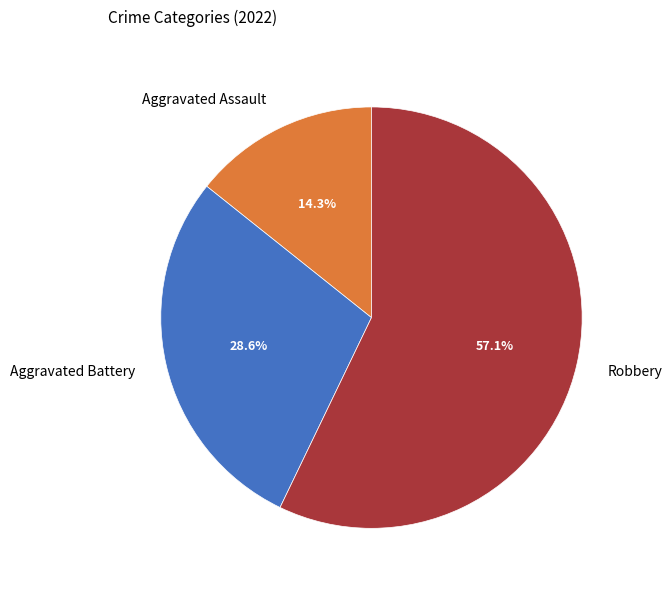

Which category has the smallest portion of the pie?

Aggravated Assault